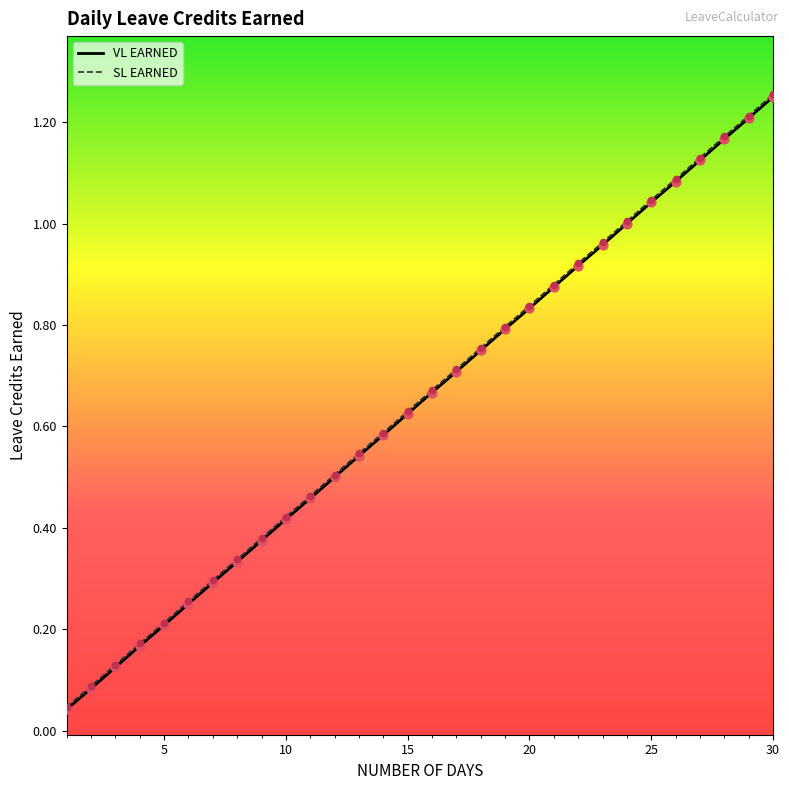

What are all the series names shown in the legend?

VL EARNED, SL EARNED